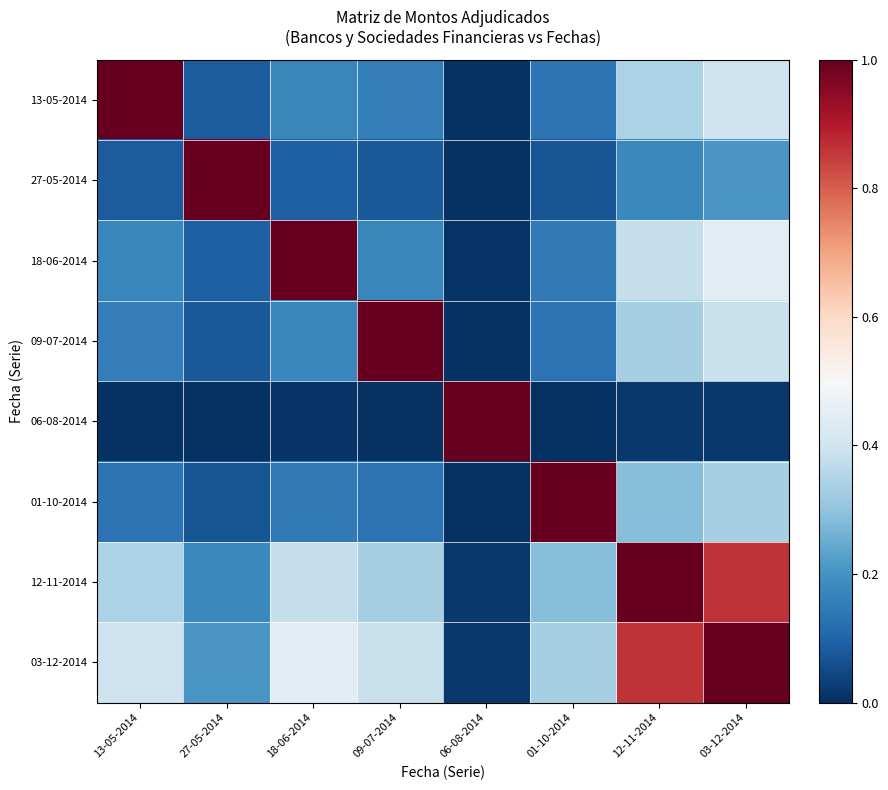

List the series in order of their peak value, lowest first.

13-05-2014, 27-05-2014, 18-06-2014, 09-07-2014, 06-08-2014, 01-10-2014, 12-11-2014, 03-12-2014